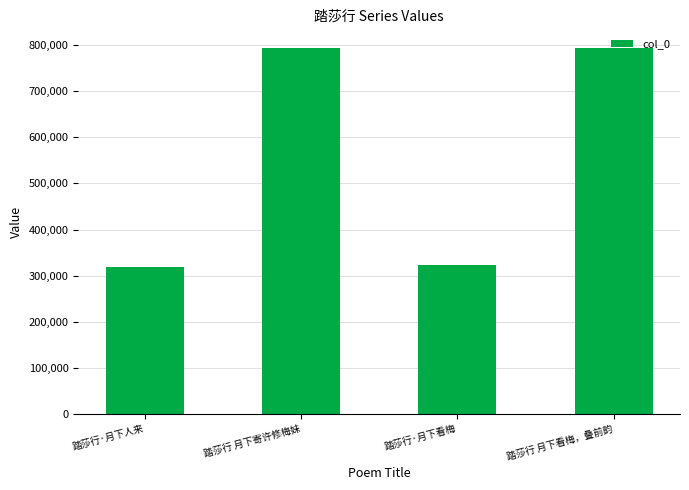

What is the label of the 4th bar from the right?

踏莎行·月下人来